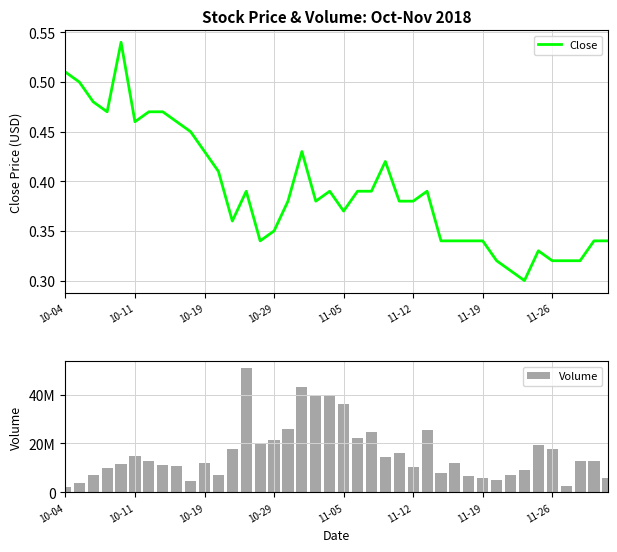

Reading left to right, transcribe all the data shown in this chart.

Close: 0.5	0.5	0.5	0.5	0.5	0.5	0.5	0.5	0.5	0.5	0.4	0.4	0.4	0.4	0.3	0.3	0.4	0.4	0.4	0.4	0.4	0.4	0.4	0.4	0.4	0.4	0.4	0.3	0.3	0.3	0.3	0.3	0.3	0.3	0.3	0.3	0.3	0.3	0.3	0.3
Volume: 2352700.0	3644600.0	6993200.0	10023800.0	11695100.0	15013600.0	12941000.0	11145900.0	10650900.0	4462700.0	11880300.0	7095700.0	17851200.0	51053900.0	19982800.0	21610600.0	26018400.0	43037300.0	39344900.0	39938200.0	35992200.0	22255700.0	24662000.0	14345600.0	16042200.0	10497800.0	25609700.0	7790500.0	11872900.0	6780400.0	5761900.0	4985600.0	6994300.0	9118100.0	19501900.0	17651400.0	2596700.0	12661600.0	12745700.0	5703400.0